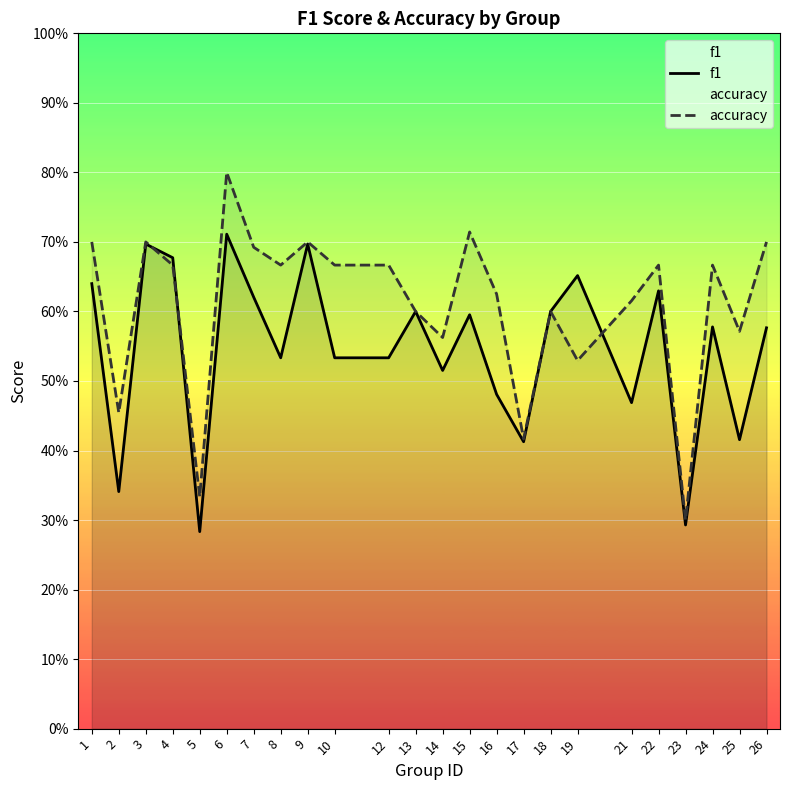

Is the value of accuracy at 3 greater than the value of f1 at 19?

Yes